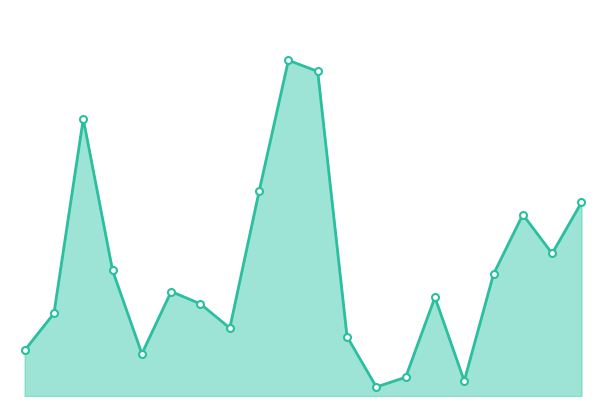

Reading left to right, what are all the values shown in this chart?

151000	274000	918000	416000	140000	346000	305000	225000	678000	1112000	1075000	197000	30000	62000	327000	50000	404000	601000	472000	641000